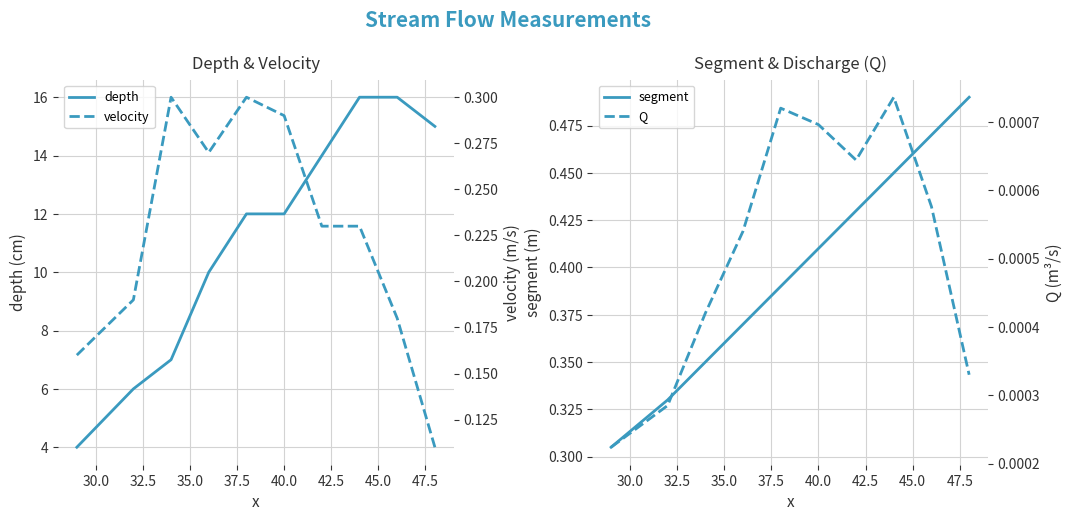

What is the minimum value for depth?

4